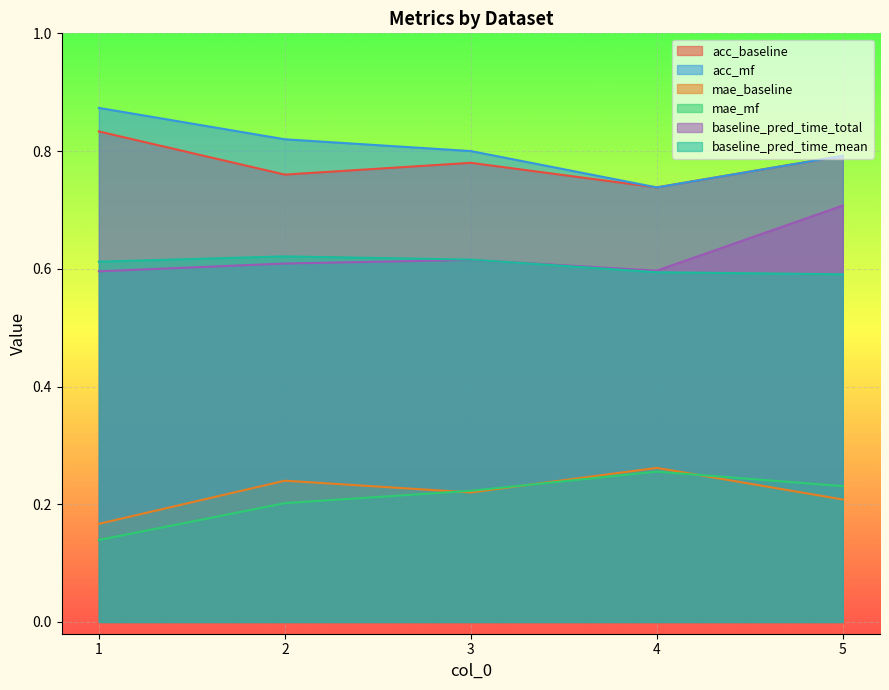

What is the value of the acc_mf point at the 2nd from the left?

0.8